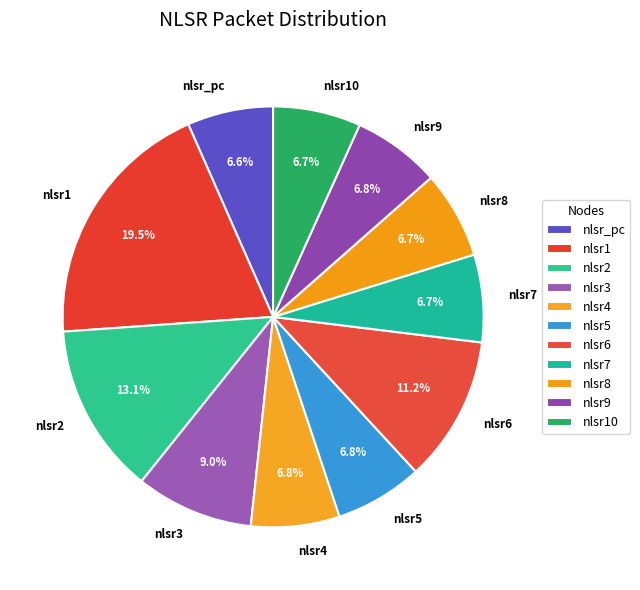

To the nearest percent, what percentage of the pie is nlsr9?

7%